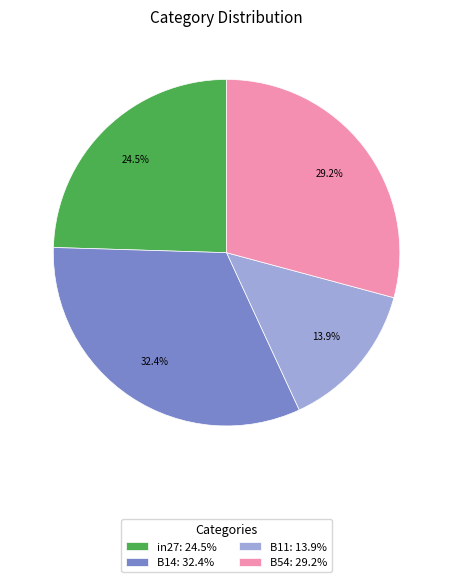

What is the smallest slice in the pie chart?

B11: 13.9%